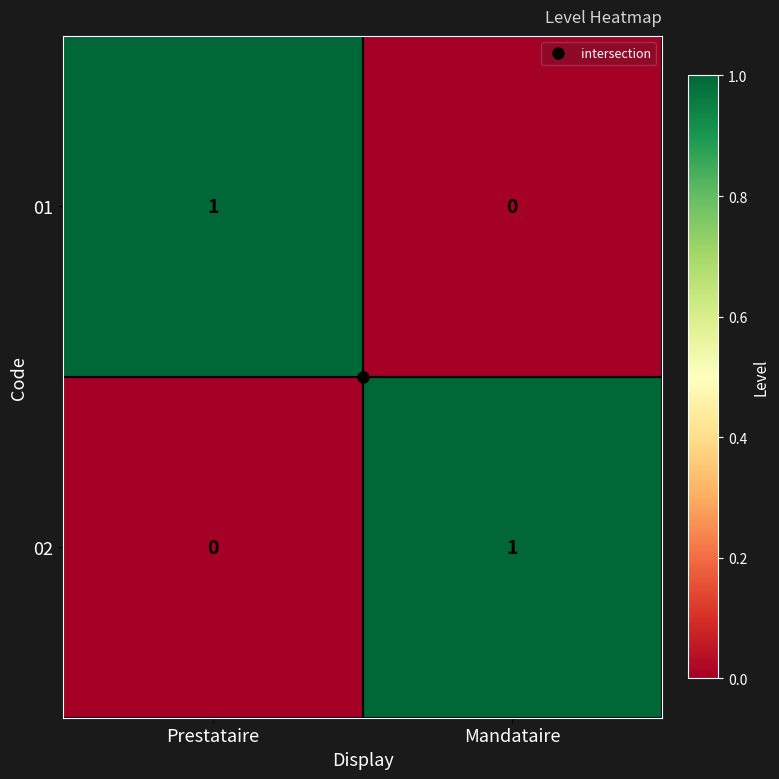

What is the total value across all series at Mandataire?

1